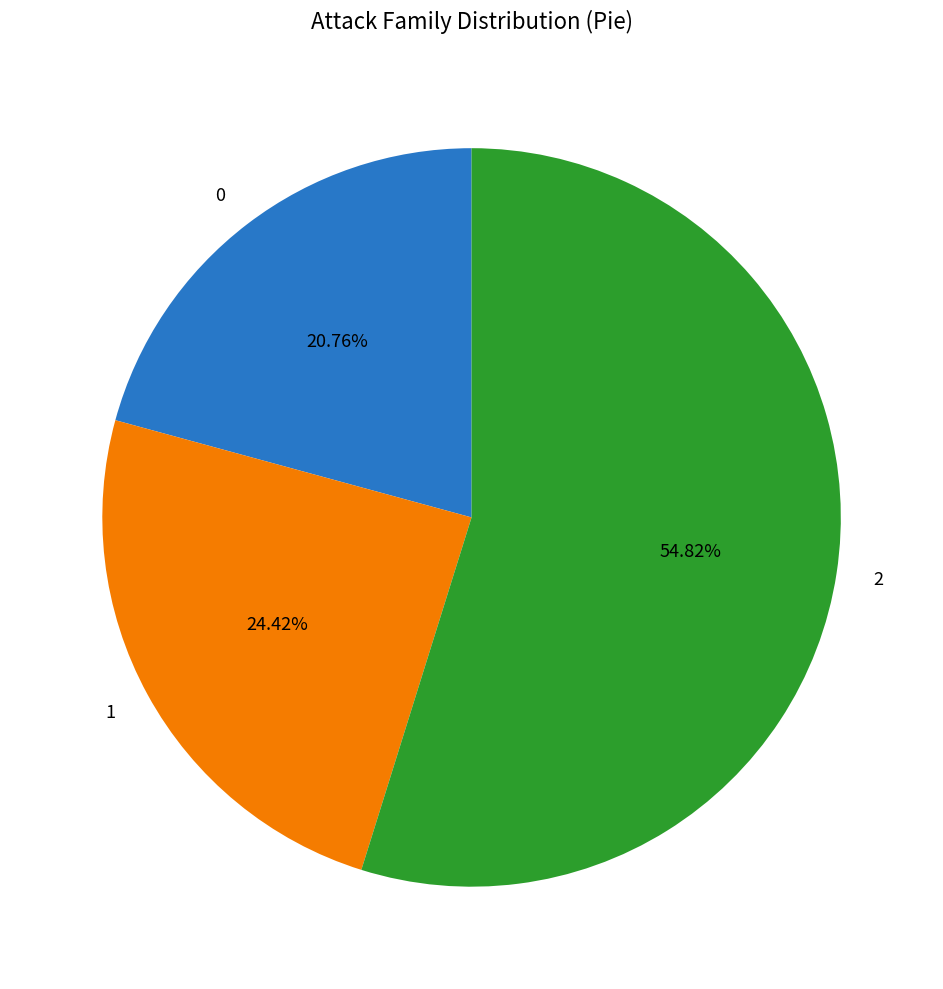

Is the sum of 2 and 0 greater than half?

Yes